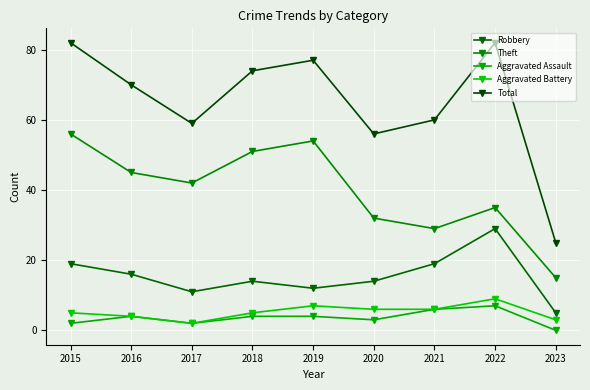

What is the total value across all series at 2017?

116